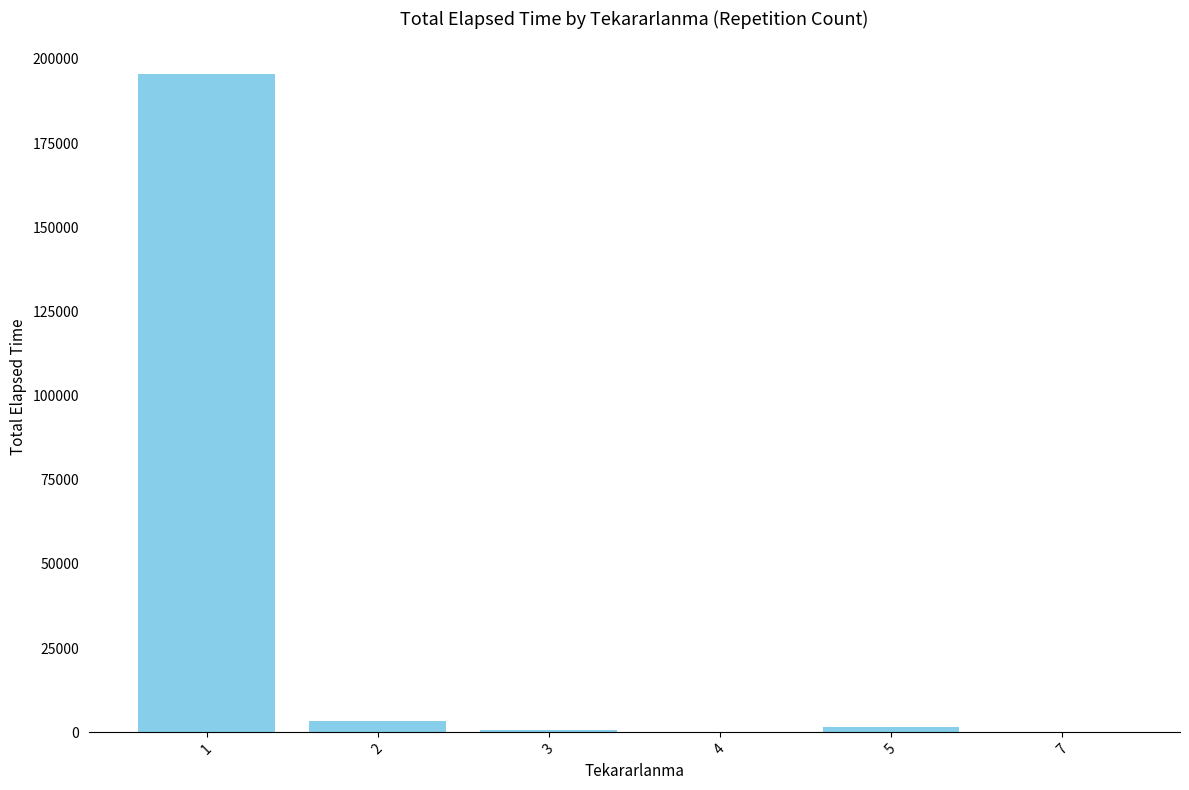

What is the sum of all values?

201305